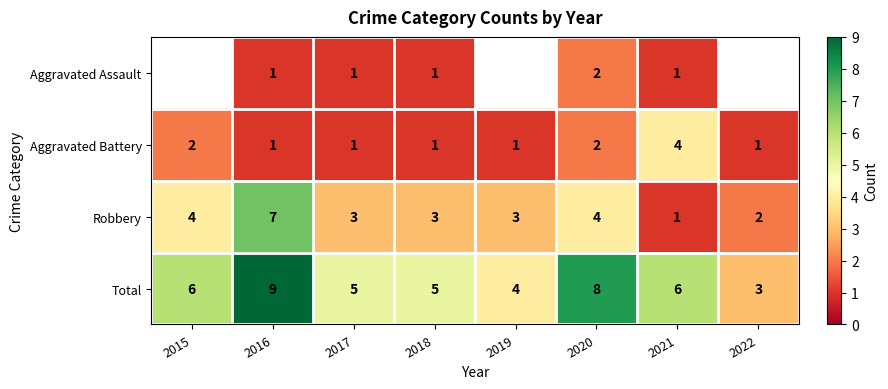

Is the value of Robbery at 2019 greater than the value of Aggravated Battery at 2015?

Yes